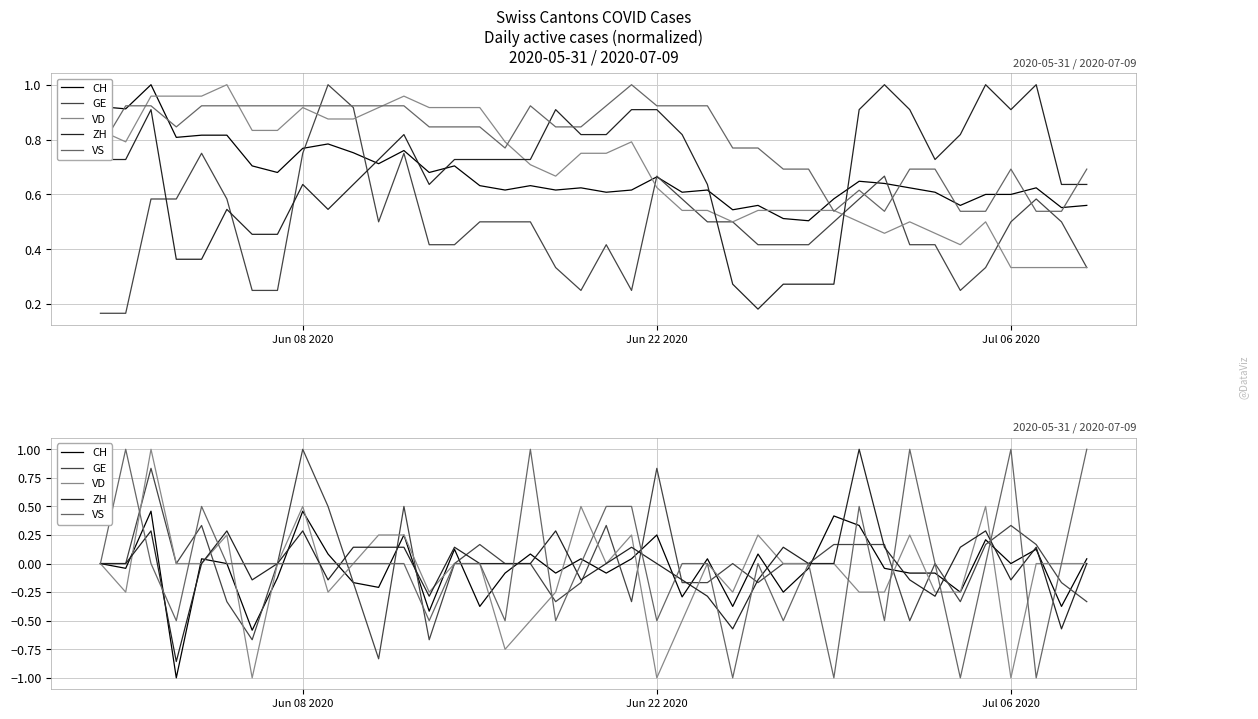

Which series has the largest range (max minus min)?

VD